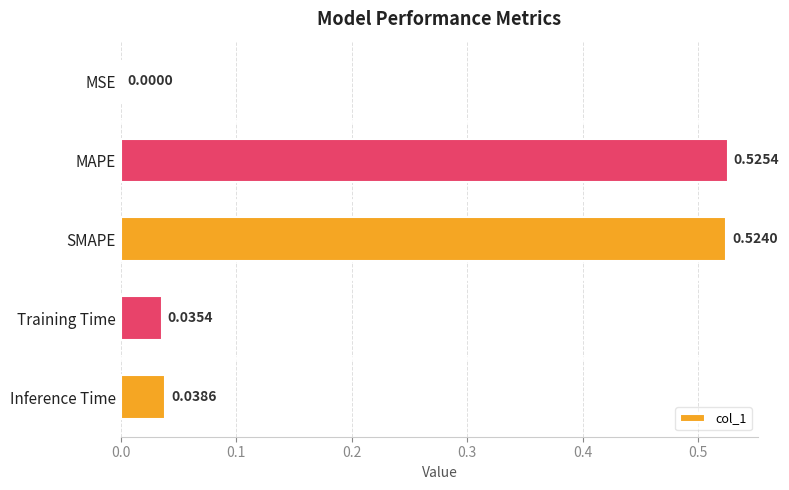

Which has a higher value, MSE or MAPE?

MAPE